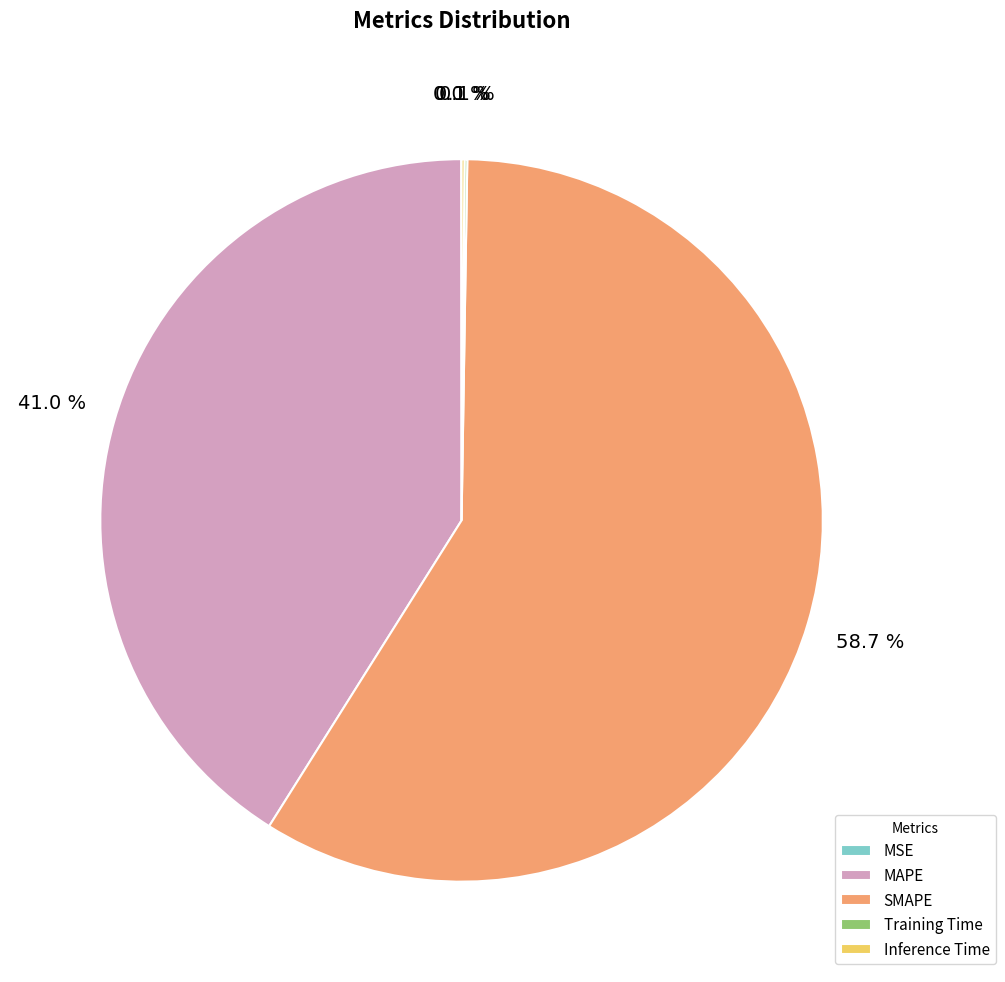

Does any single category account for the majority?

Yes